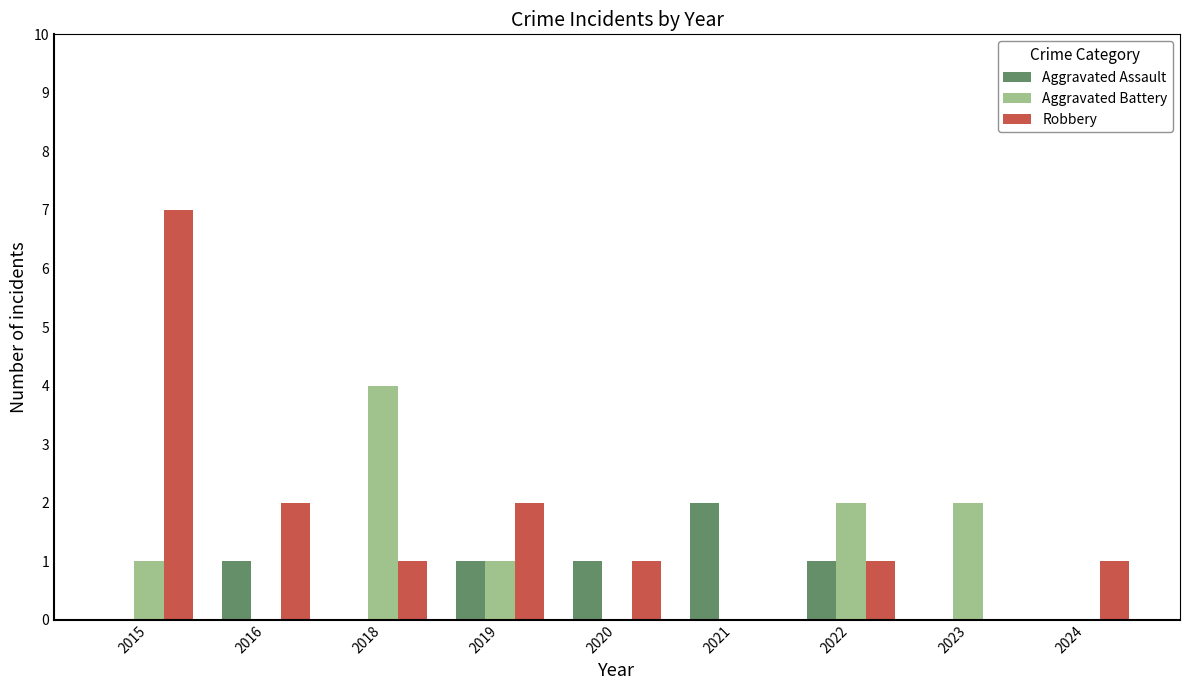

Which category has the highest value in the Aggravated Battery series?

2018